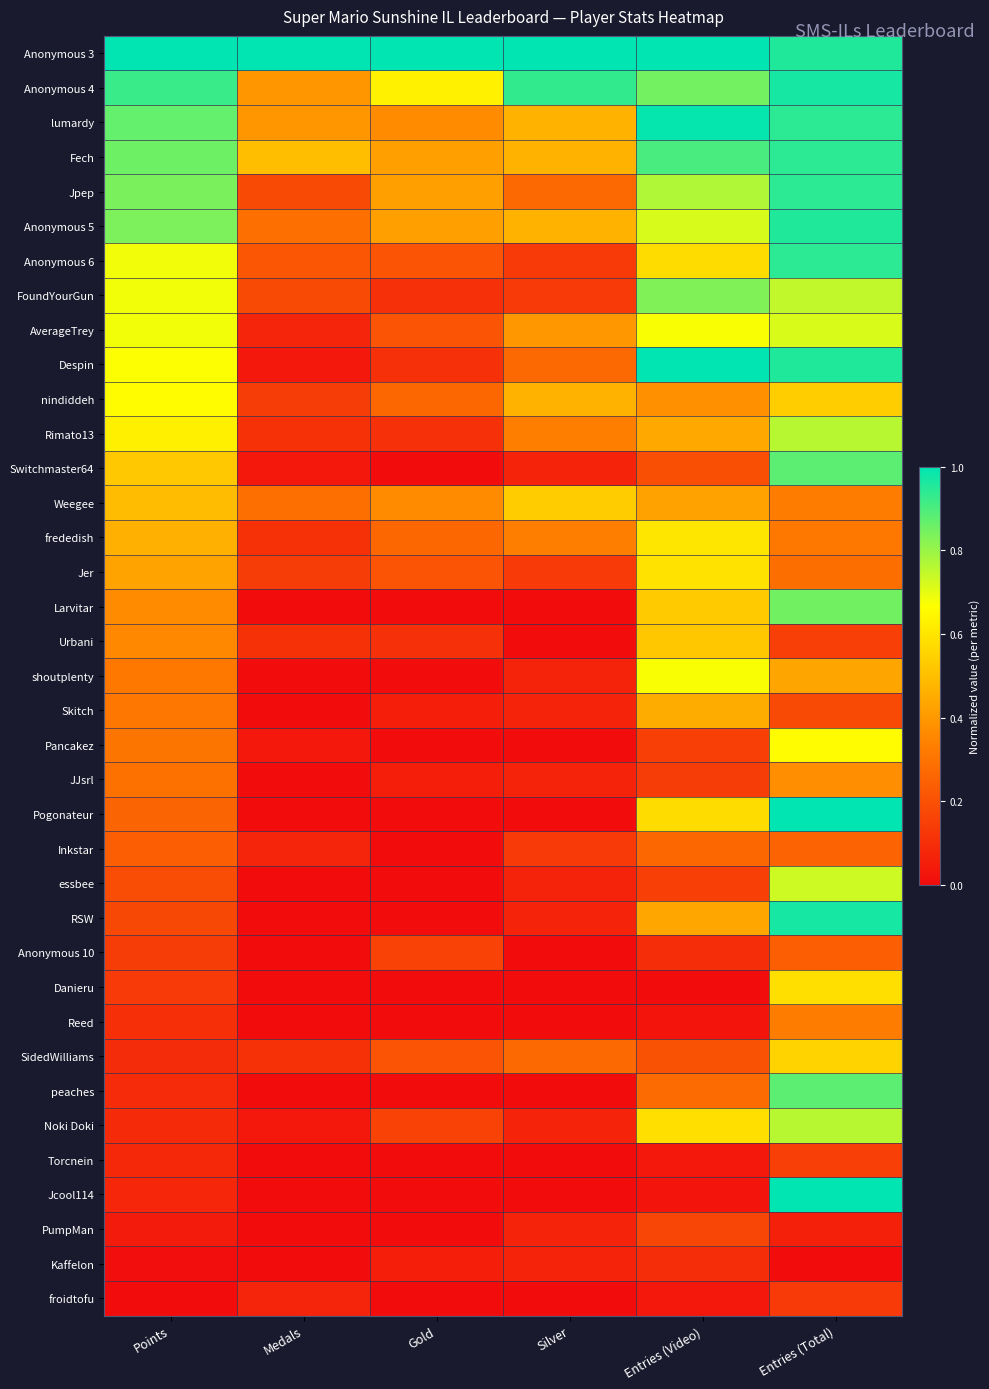

Rank the series at Points from highest to lowest value.

Anonymous 3, Anonymous 4, lumardy, Fech, Jpep, Anonymous 5, Anonymous 6, FoundYourGun, AverageTrey, Despin, nindiddeh, Rimato13, Switchmaster64, Weegee, frededish, Jer, Larvitar, Urbani, shoutplenty, Skitch, Pancakez, JJsrl, Pogonateur, Inkstar, essbee, RSW, Anonymous 10, Danieru, Reed, SidedWilliams, peaches, Noki Doki, Torcnein, Jcool114, PumpMan, Kaffelon, froidtofu